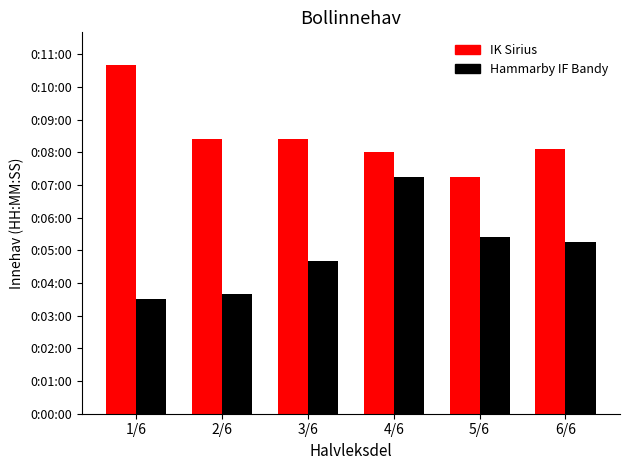

Does the chart contain stacked bars?

No